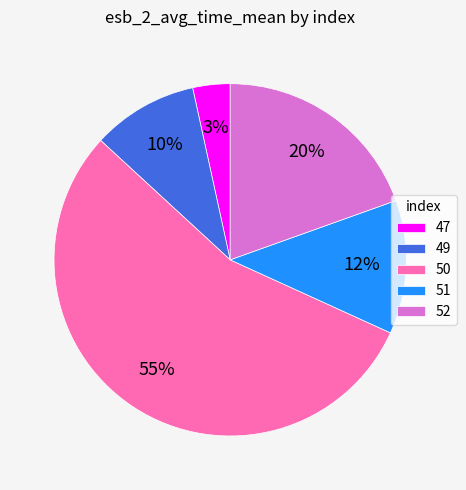

Count the number of slices in the pie.

5